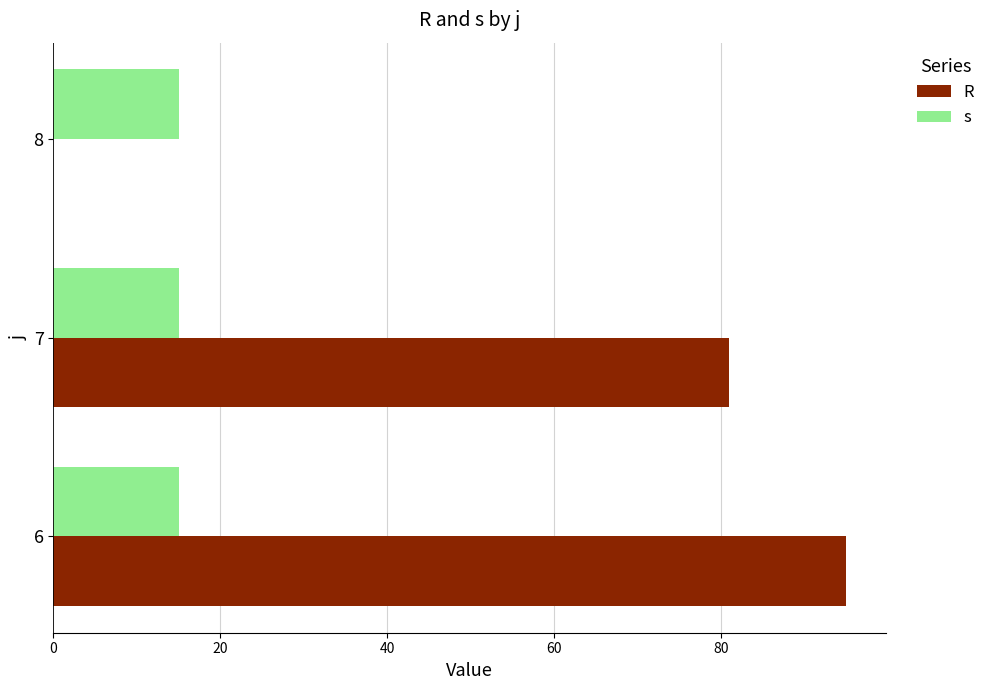

At which category is the sum across all series the highest?

6